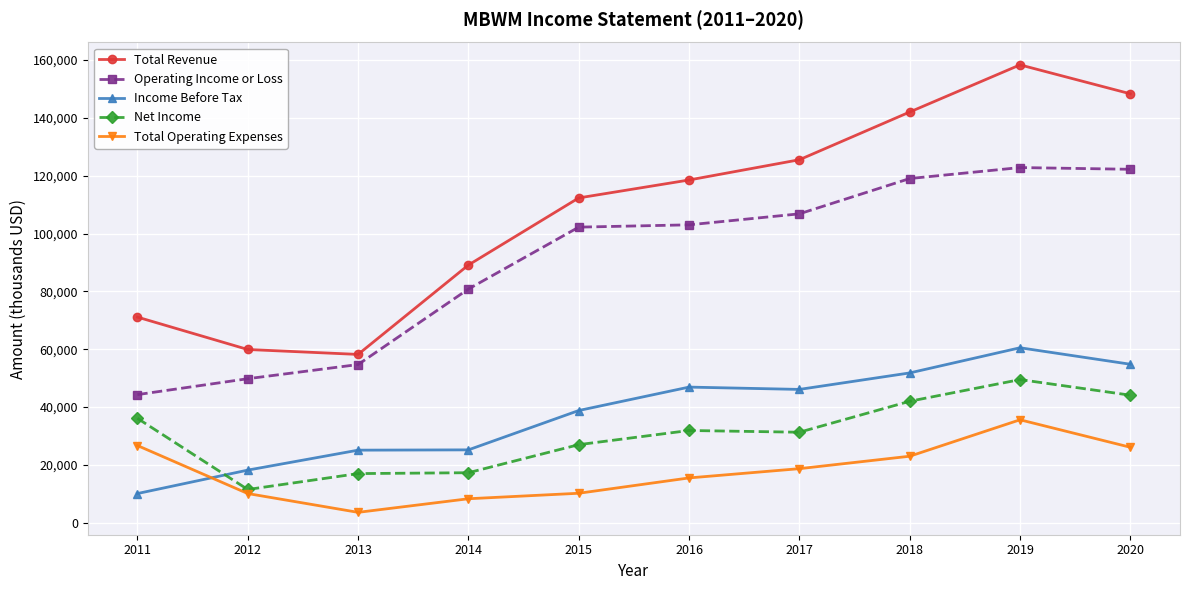

True or false: Total Revenue and Total Operating Expenses cross at least once.

False